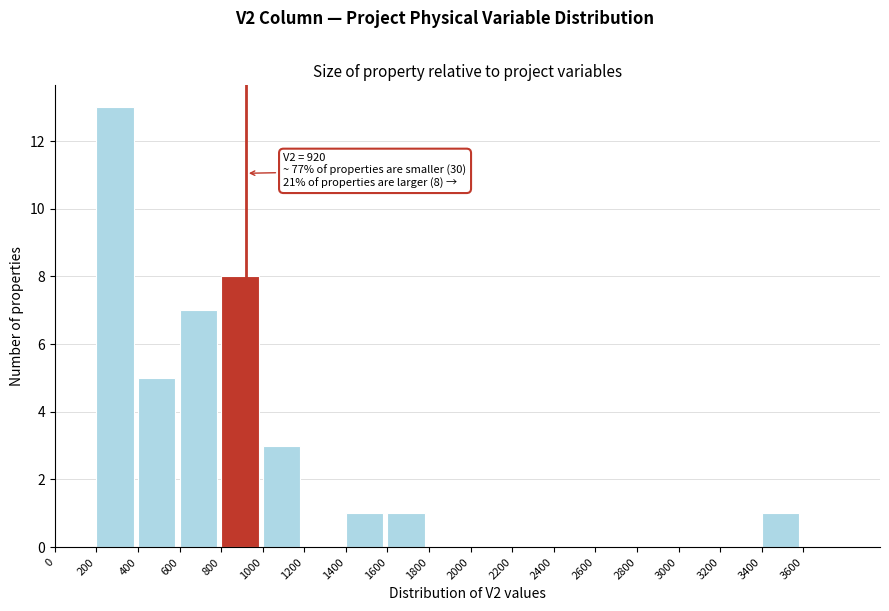

Which range on the x-axis has the tallest bar?

200 to 400